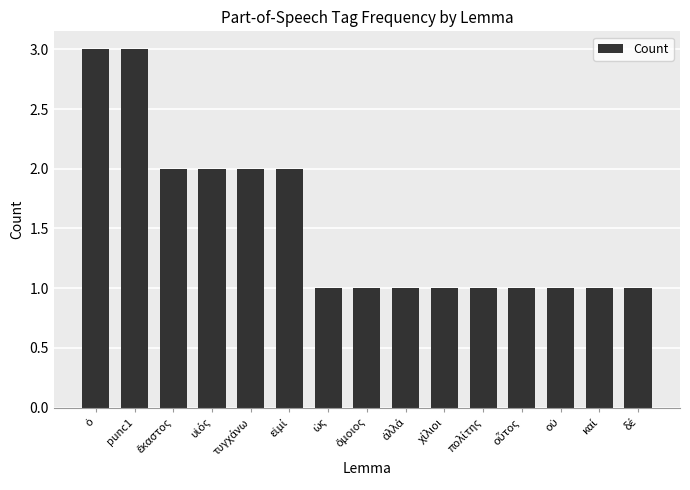

Count the values in the range 1 to 2.

13